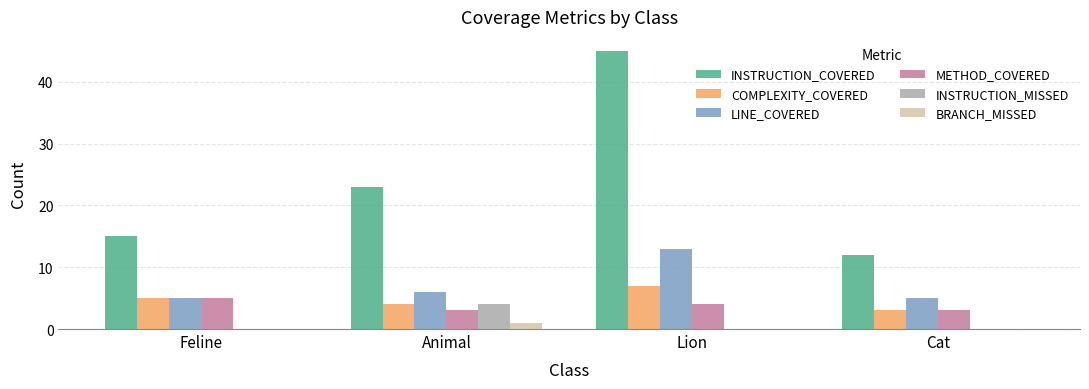

Where is INSTRUCTION_COVERED nearest to the value 28?

Animal